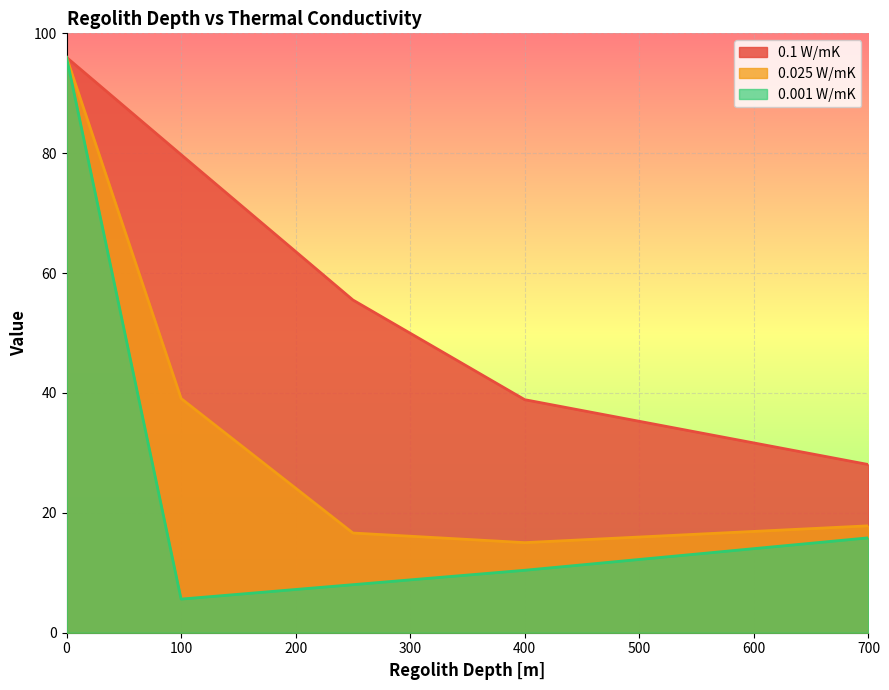

True or false: 0.025 W/mK has a value of 16.6 at 250.

True